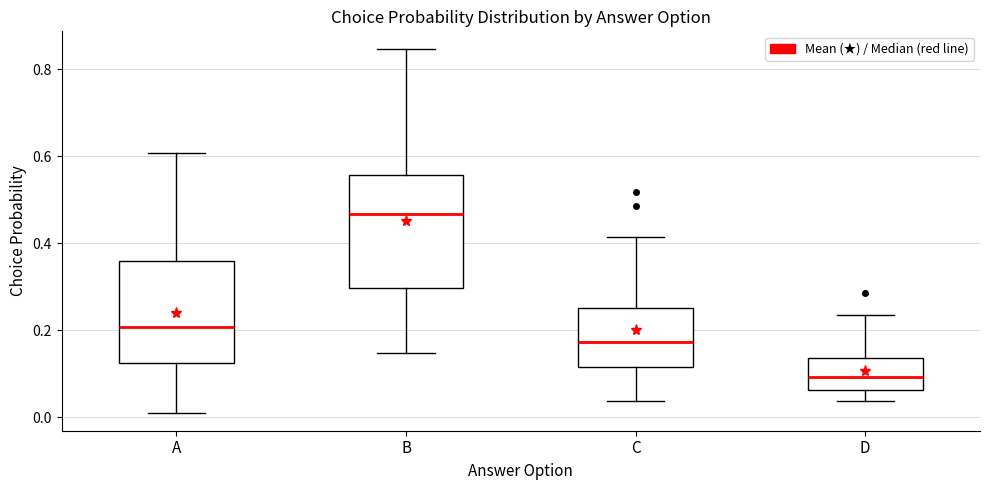

Reading left to right, read every box against the y-axis: the position of its median line, the range the box covers, and the ends of its whiskers. The values are not printed on the chart, so give them approximately, as read against the axis.

A: median 0.20, box 0.12 to 0.36, whiskers 0.02 to 0.60
B: median 0.46, box 0.30 to 0.56, whiskers 0.14 to 0.84
C: median 0.18, box 0.12 to 0.26, whiskers 0.04 to 0.42
D: median 0.10, box 0.06 to 0.14, whiskers 0.04 to 0.24